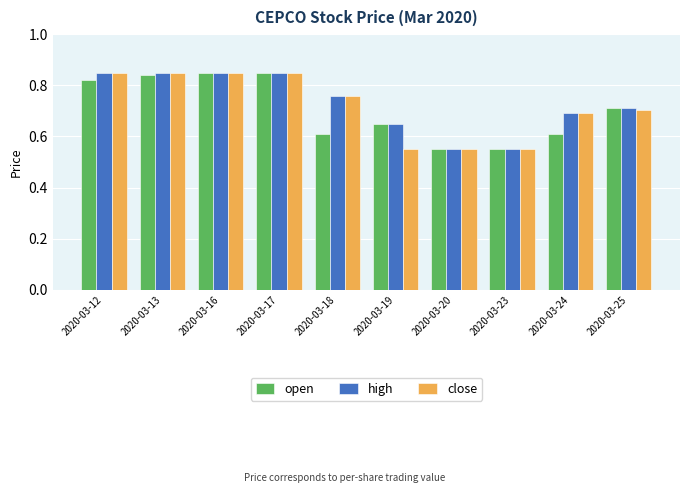

Which series changed the most between 2020-03-19 and 2020-03-25?

close